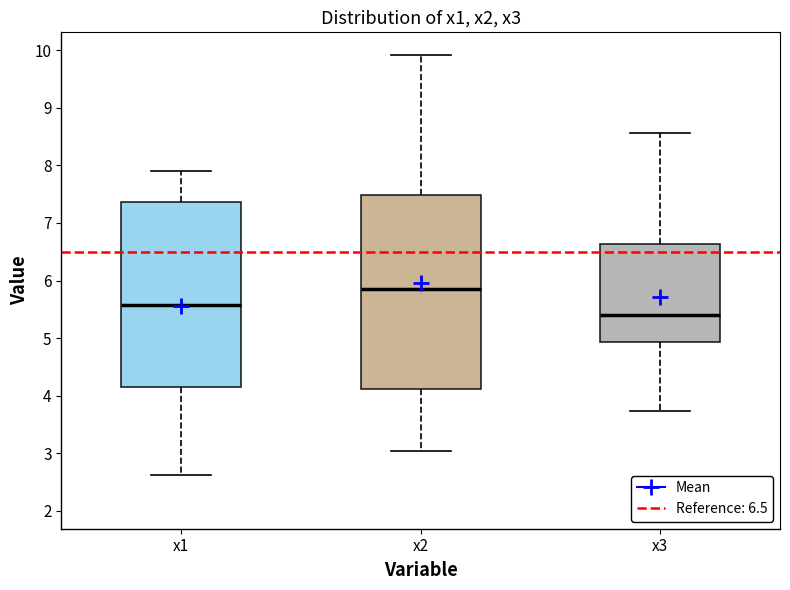

Which box has the highest median line?

x2